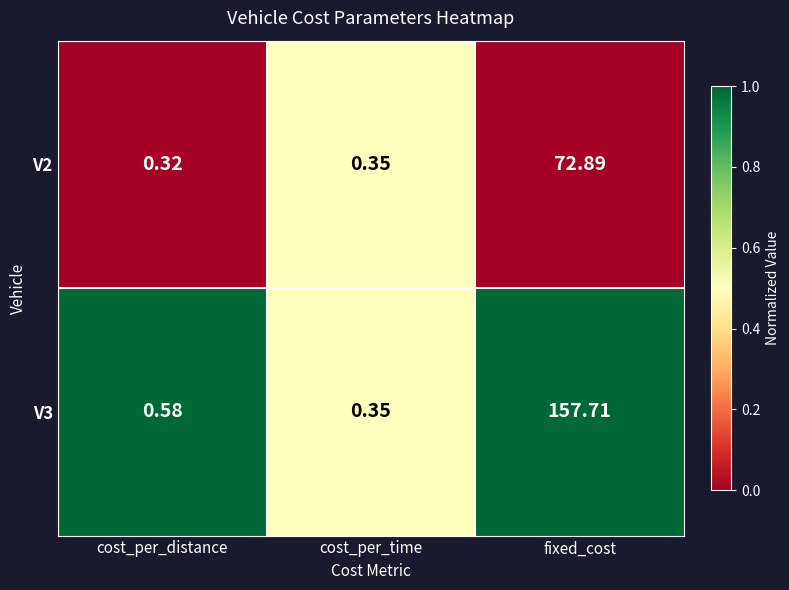

Is the value of V3 at cost_per_distance greater than the value of V2 at cost_per_time?

Yes